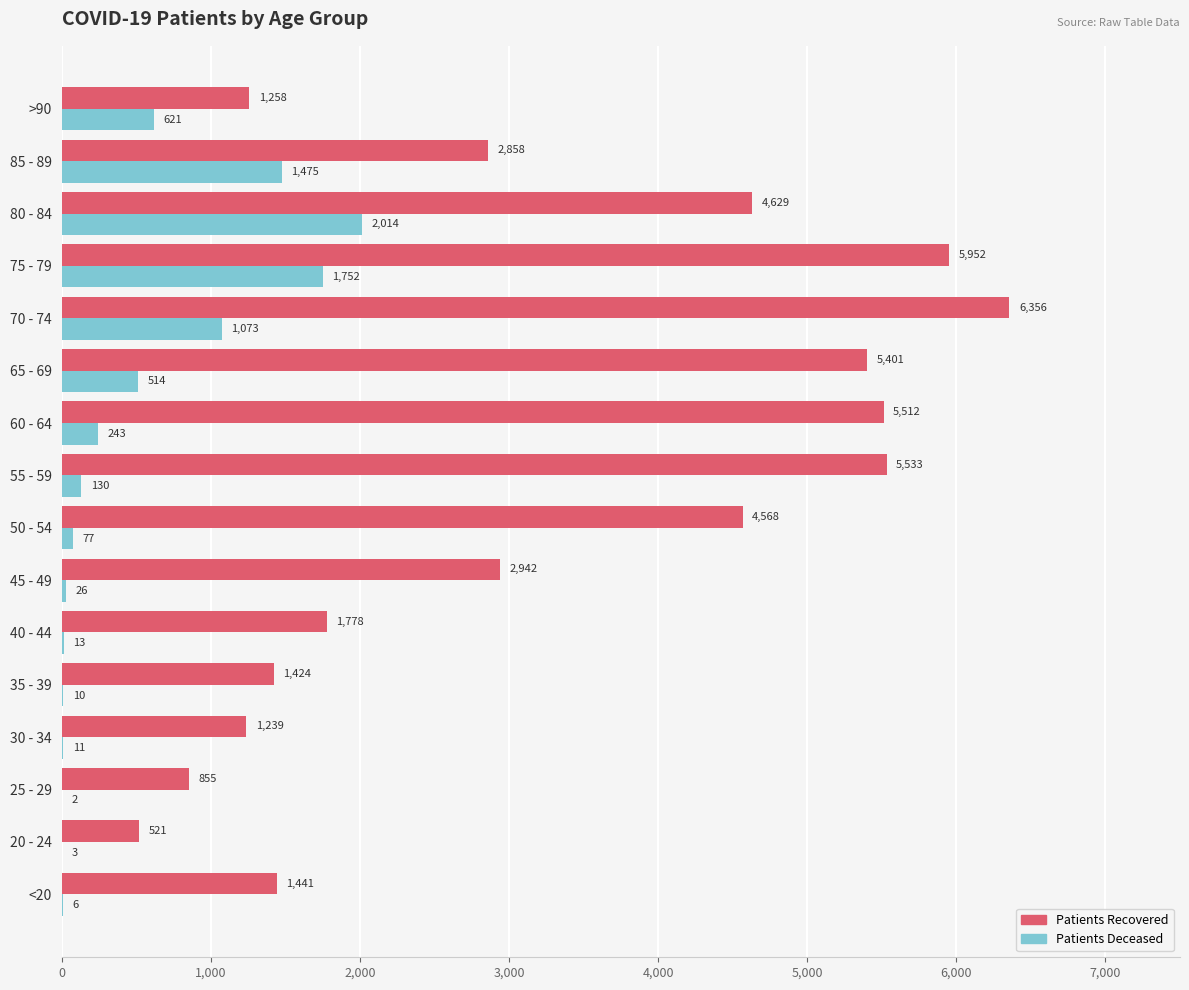

What is the total value across all series at >90?

1879